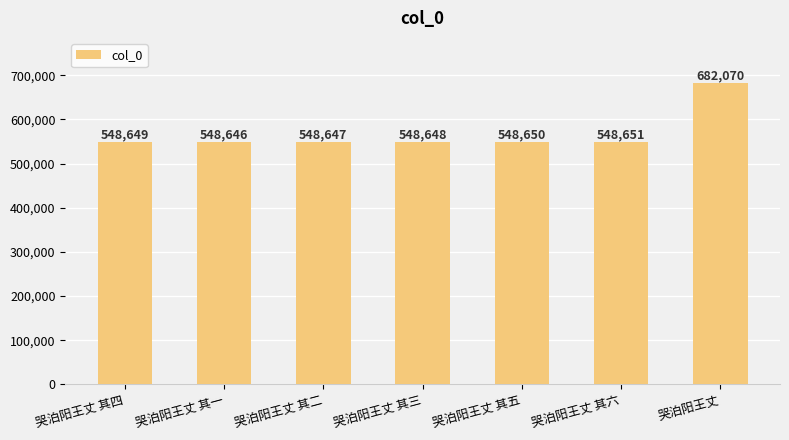

True or false: the data shows 548649 at 哭泊阳王丈 其四.

True